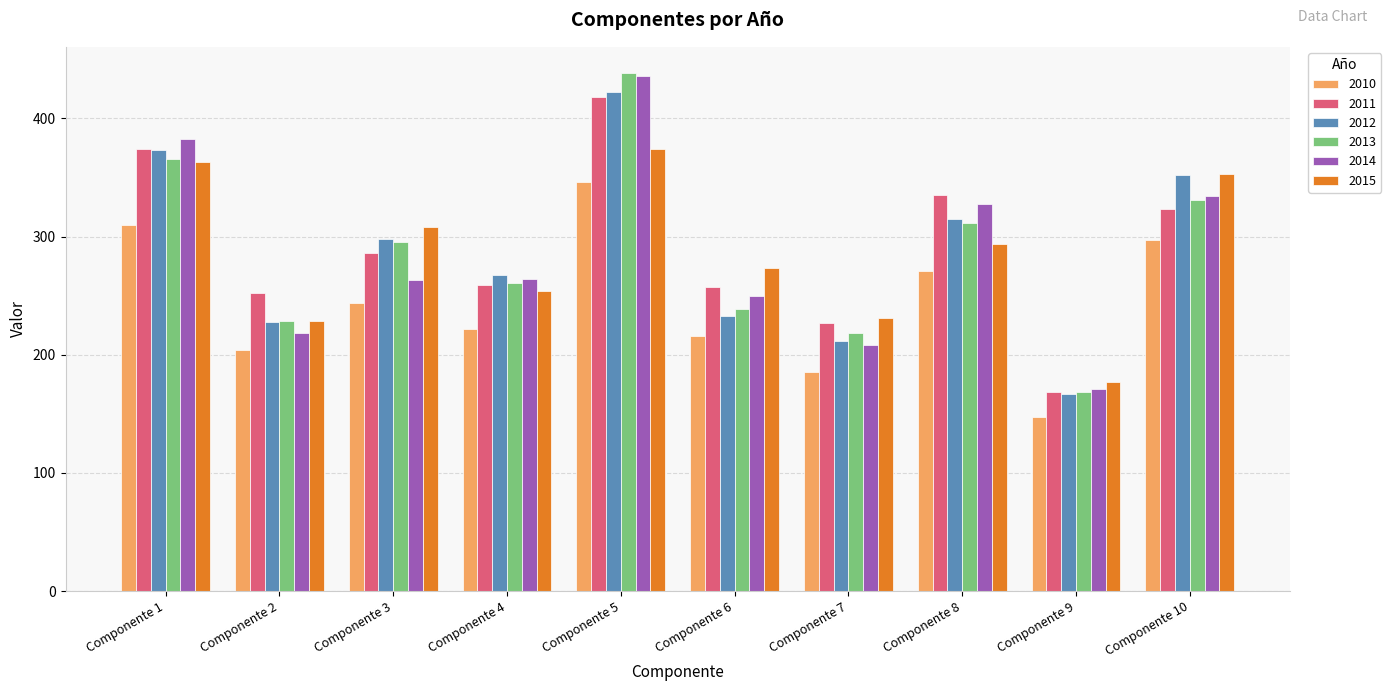

Rank the series at Componente 6 from highest to lowest value.

2015, 2011, 2014, 2013, 2012, 2010